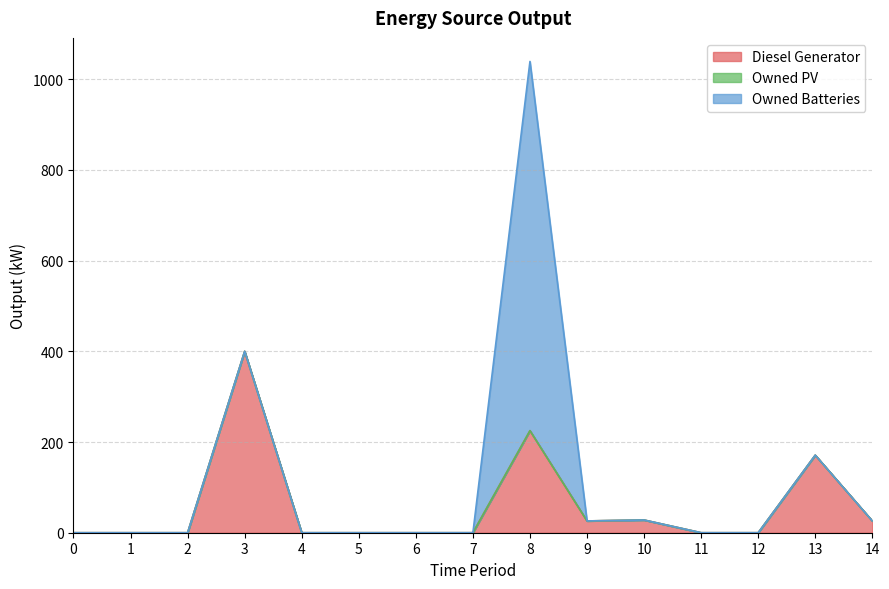

At 2, list the series in order from smallest to largest.

Diesel Generator, Owned PV, Owned Batteries